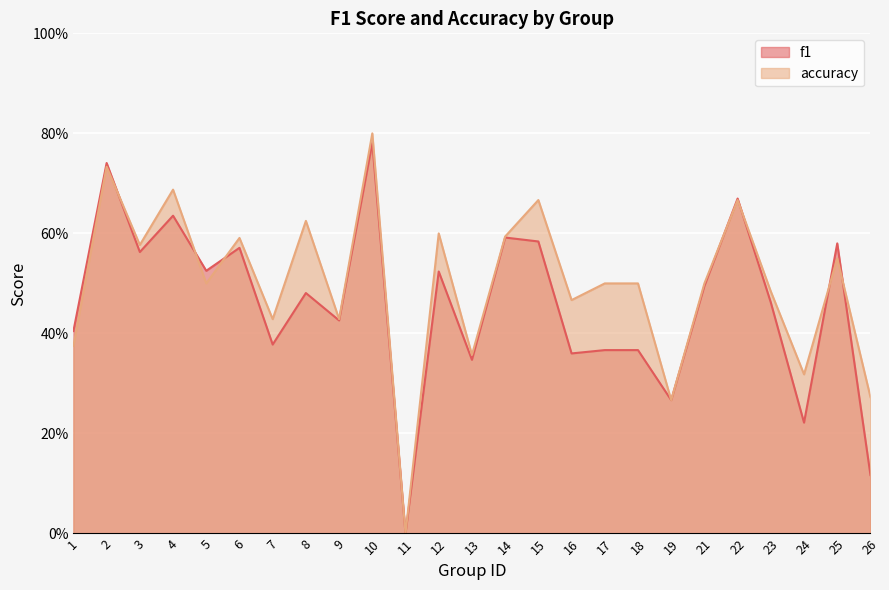

List the labels in order of f1 value, largest first.

10, 2, 22, 4, 14, 15, 25, 6, 3, 5, 12, 21, 8, 23, 9, 1, 7, 17, 18, 16, 13, 19, 24, 26, 11